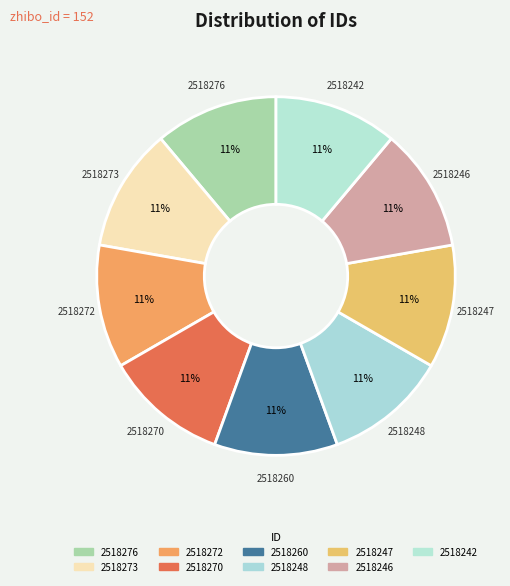

Combined, do 2518246 and 2518273 account for over 50%?

No